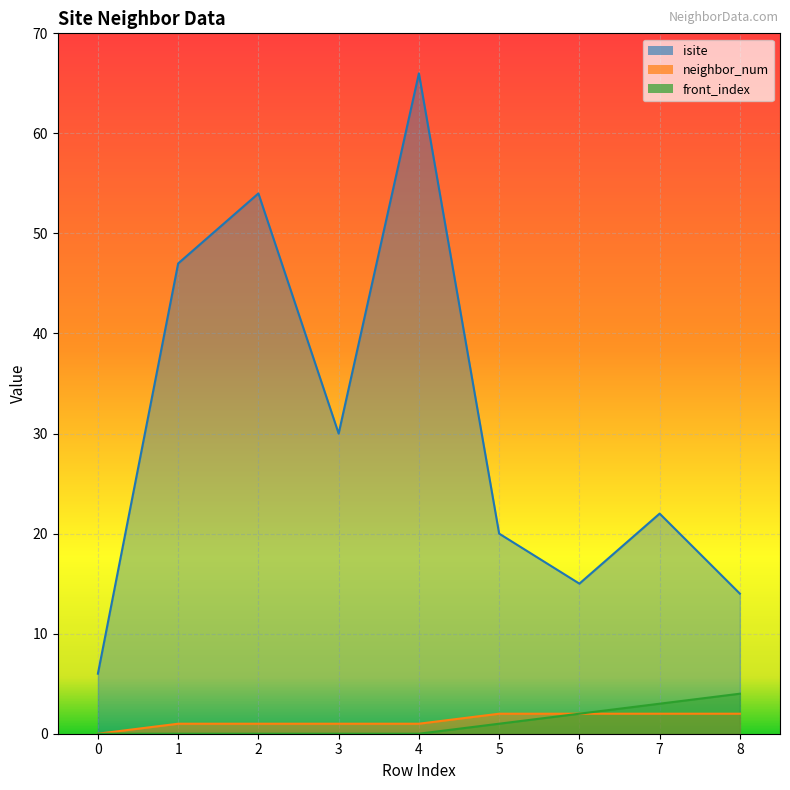

What is the total value across all series at 1?

48